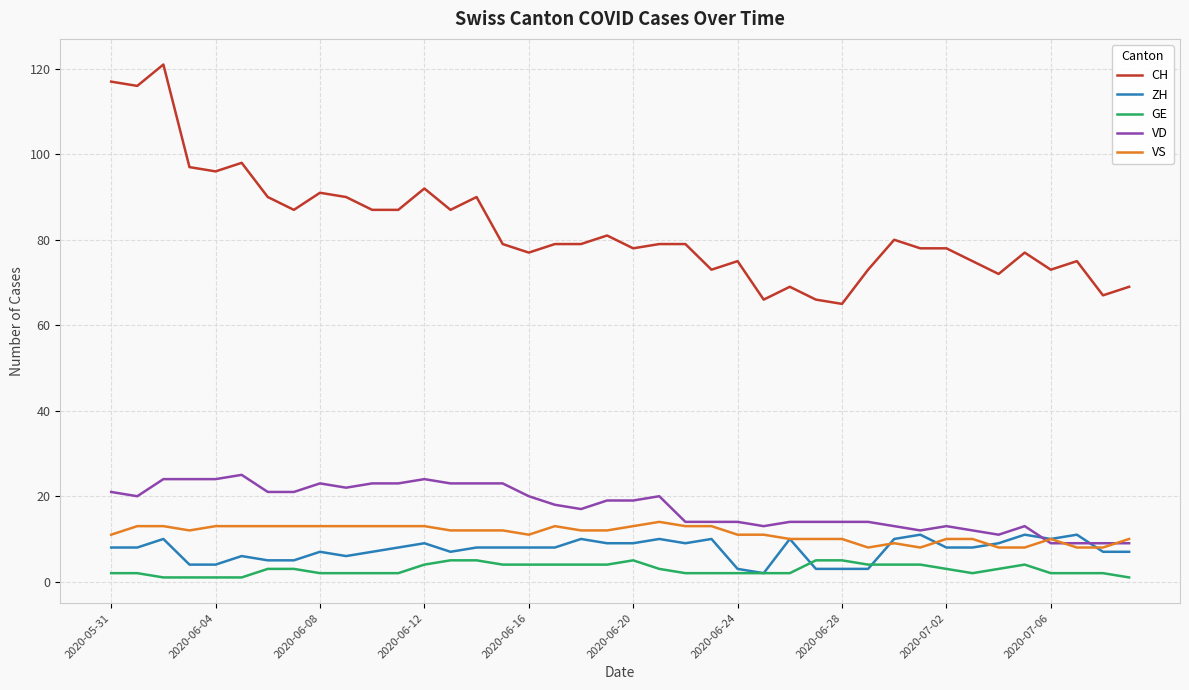

True or false: CH and ZH intersect in this chart.

False